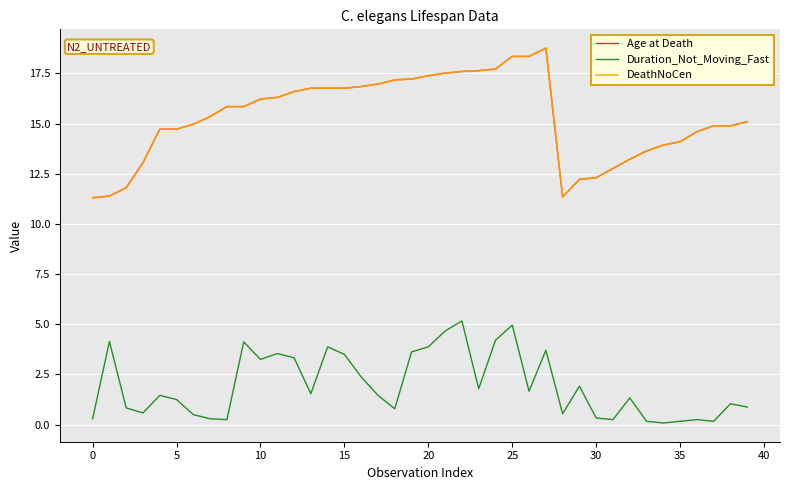

Does the chart display data point markers on the line(s)?

No